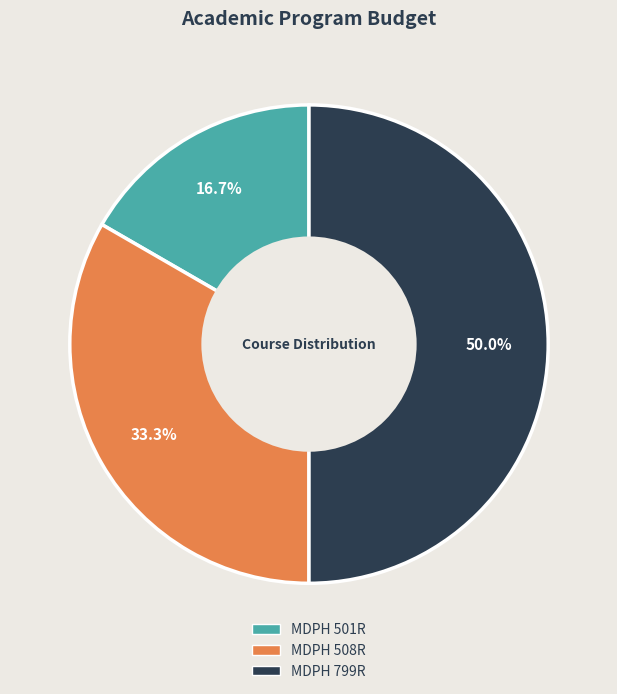

How many segments does this pie chart have?

3